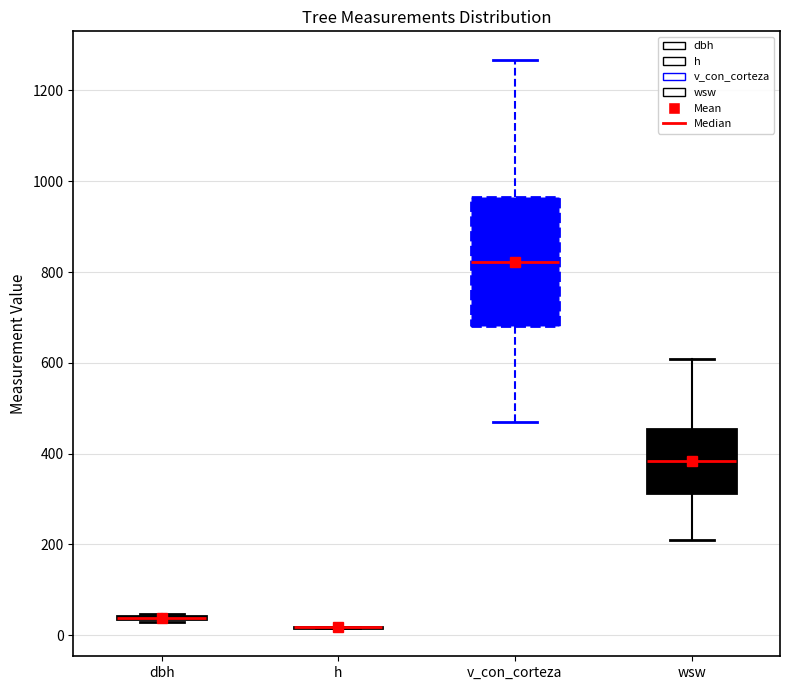

Reading left to right, transcribe this box plot: for each box, give where its median line is, the range the box spans, and where its two whiskers end, as read against the y-axis. The values are not printed on the chart, so give them approximately, as read against the axis.

dbh: box collapsed to a line at 40, whiskers 20 to 40
h: box collapsed to a line at 20, whiskers 20 to 20
v_con_corteza: median 820, box 680 to 960, whiskers 460 to 1260
wsw: median 380, box 320 to 460, whiskers 220 to 600